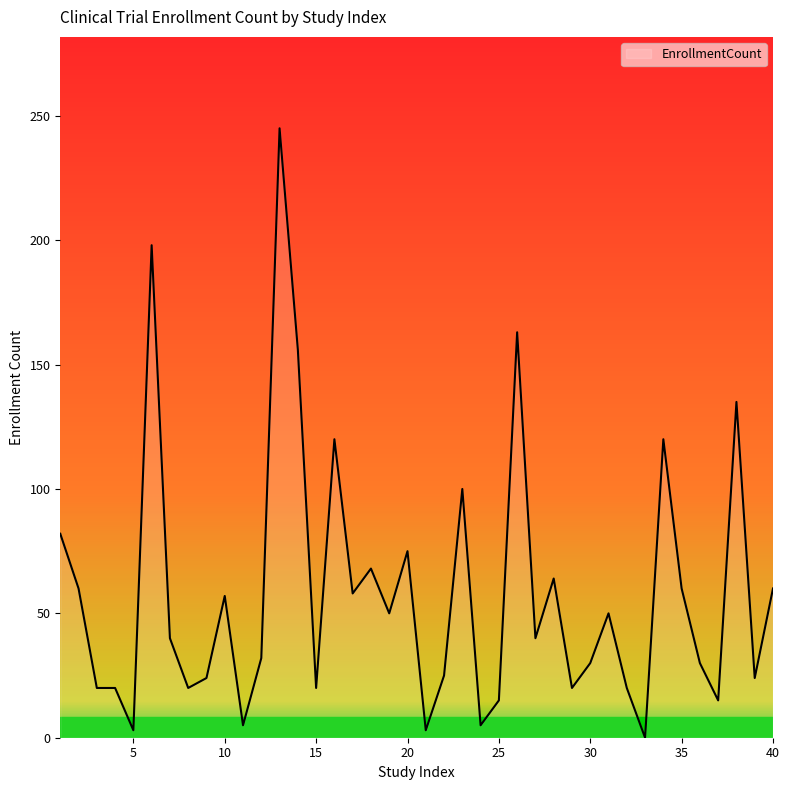

What is the difference between the maximum and minimum values?

245